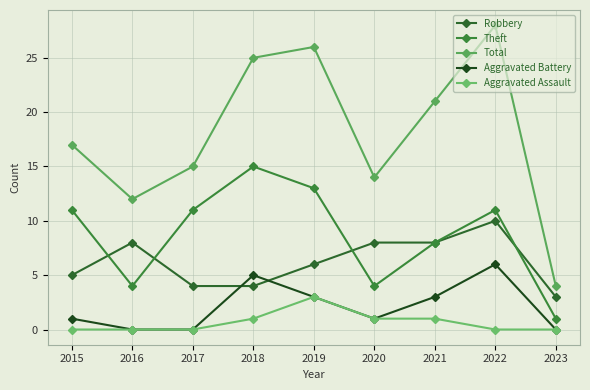

How many data points in Theft are less than 11?

4